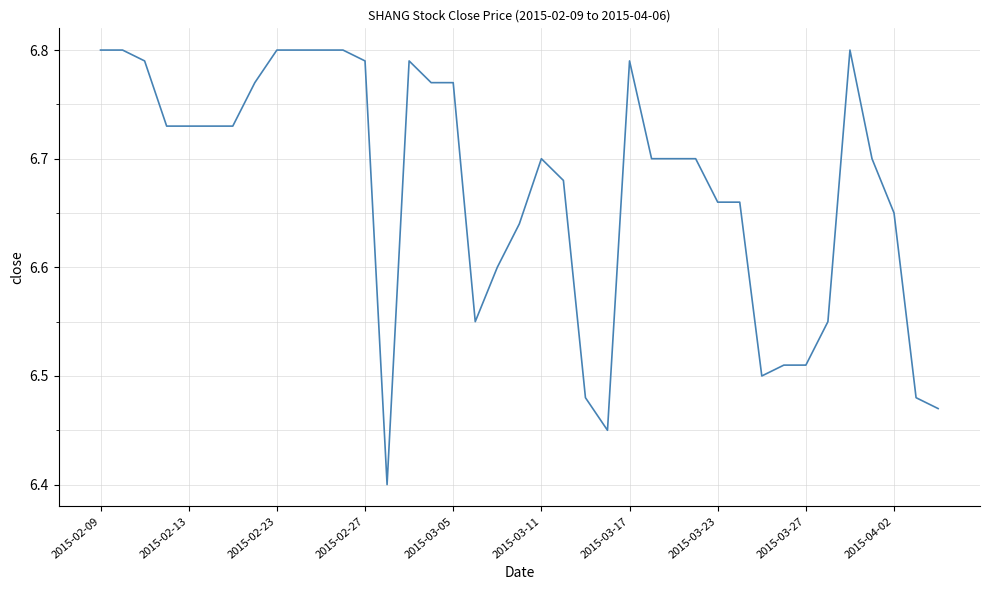

What is the difference between the maximum and minimum values?

0.4